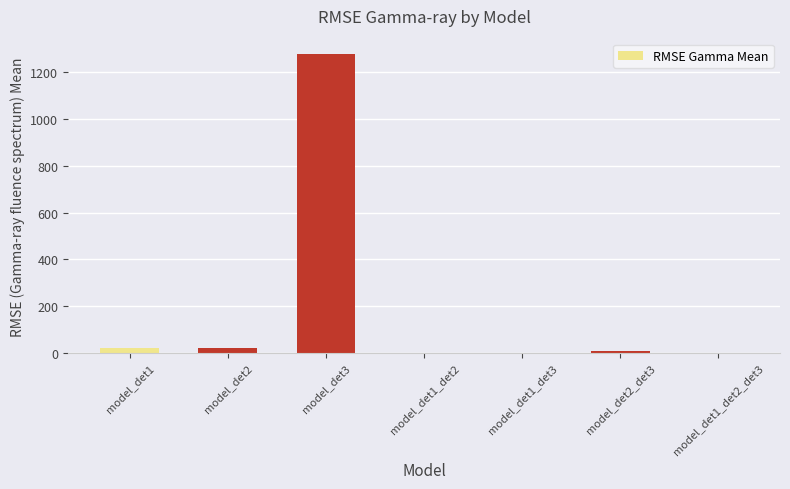

What is the greatest value displayed?

1280.0